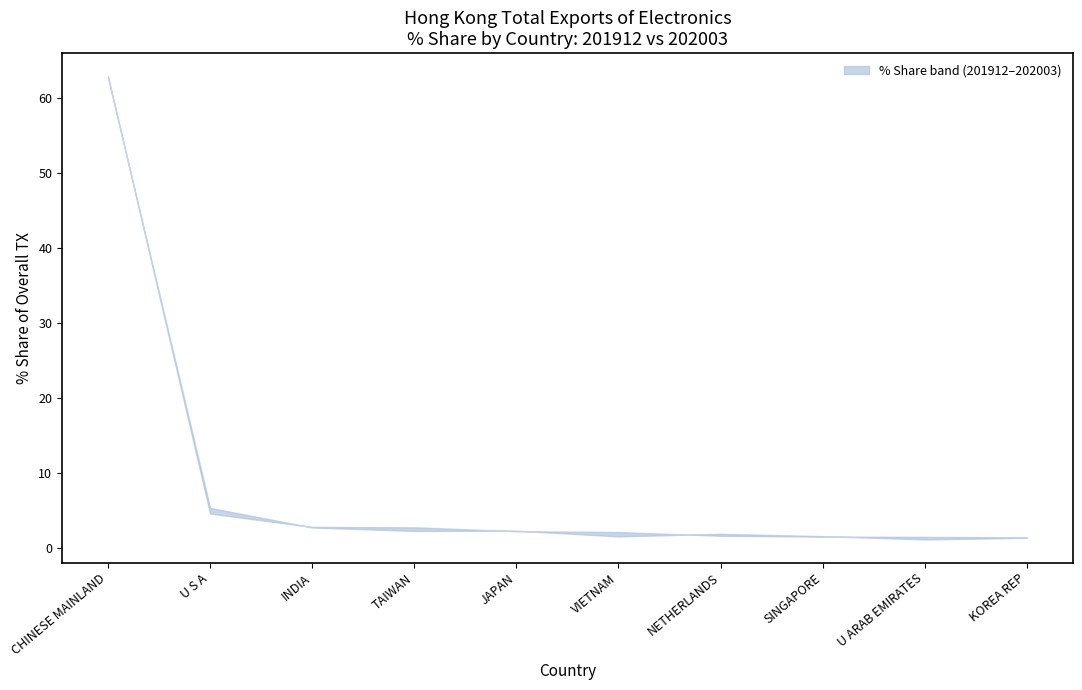

At which label is 201912_% Share closest to 31?

U S A